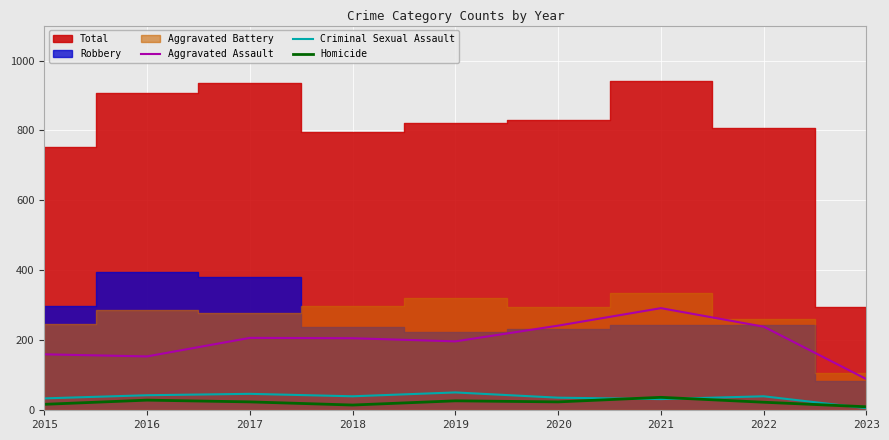

Where is the first local minimum for Homicide?

2018